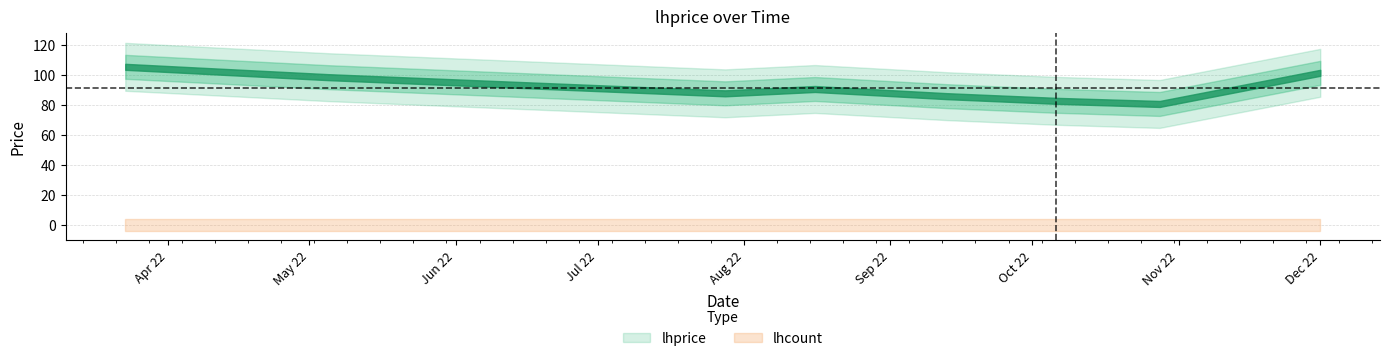

Reading left to right, list all the values displayed in this chart.

lhprice: 105.5	98.6	87.8	90.7	85.9	82.8	80.7	101.5
lhcount: 0.0	0.0	0.0	0.0	0.0	0.0	0.0	0.0